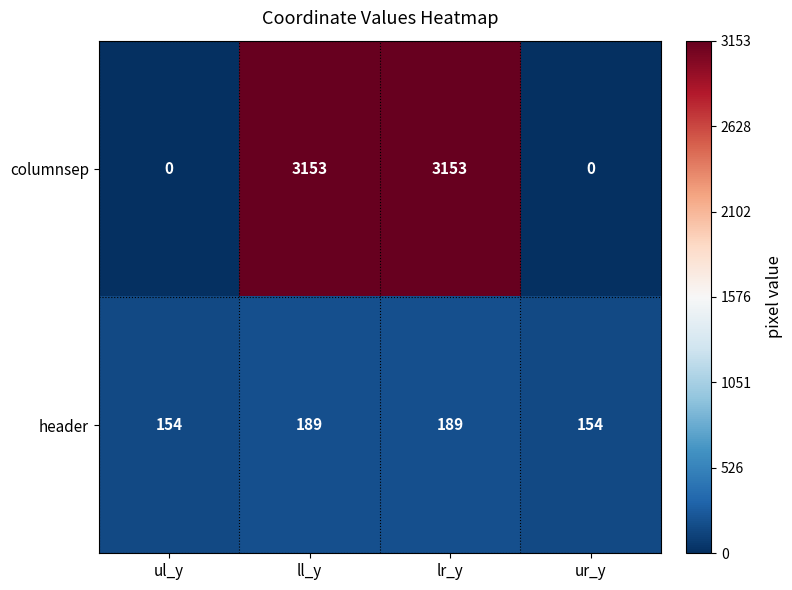

Is it true that columnsep equals 0 at ur_y?

True